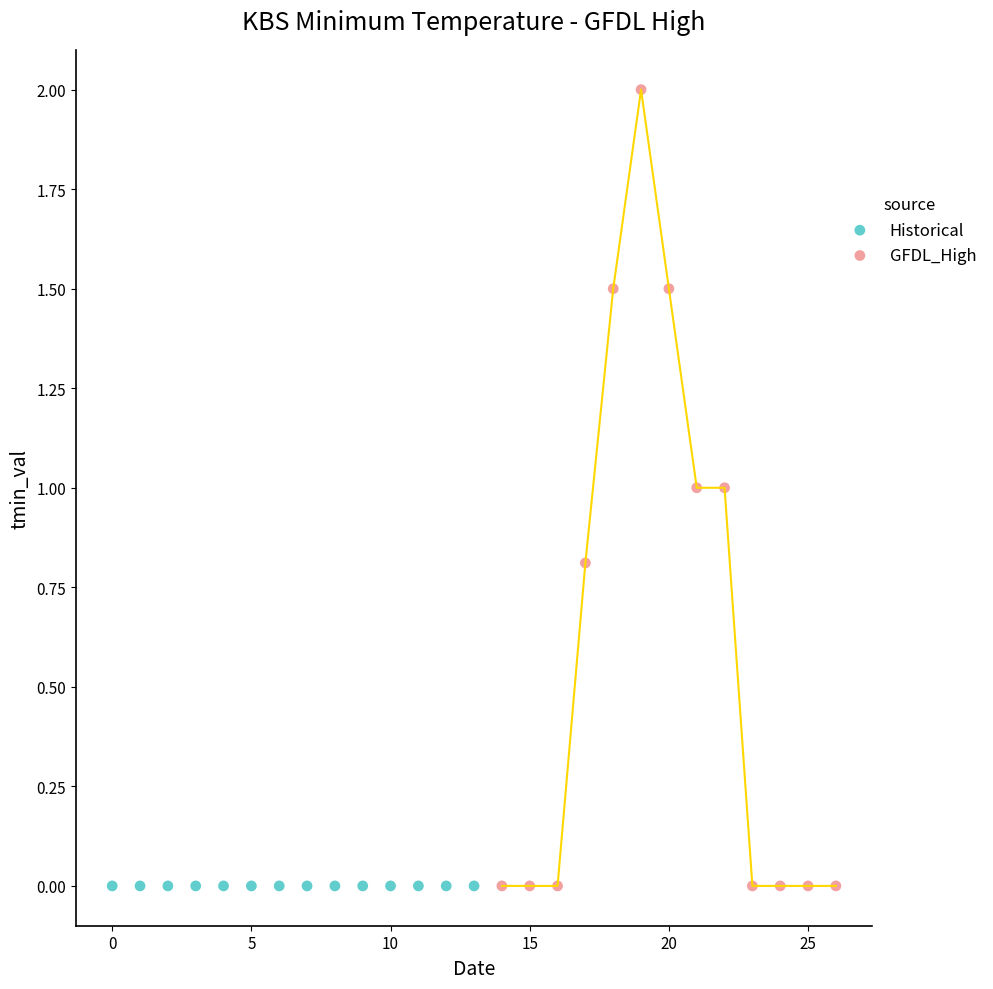

Which series contains the highest Y value?

GFDL_High